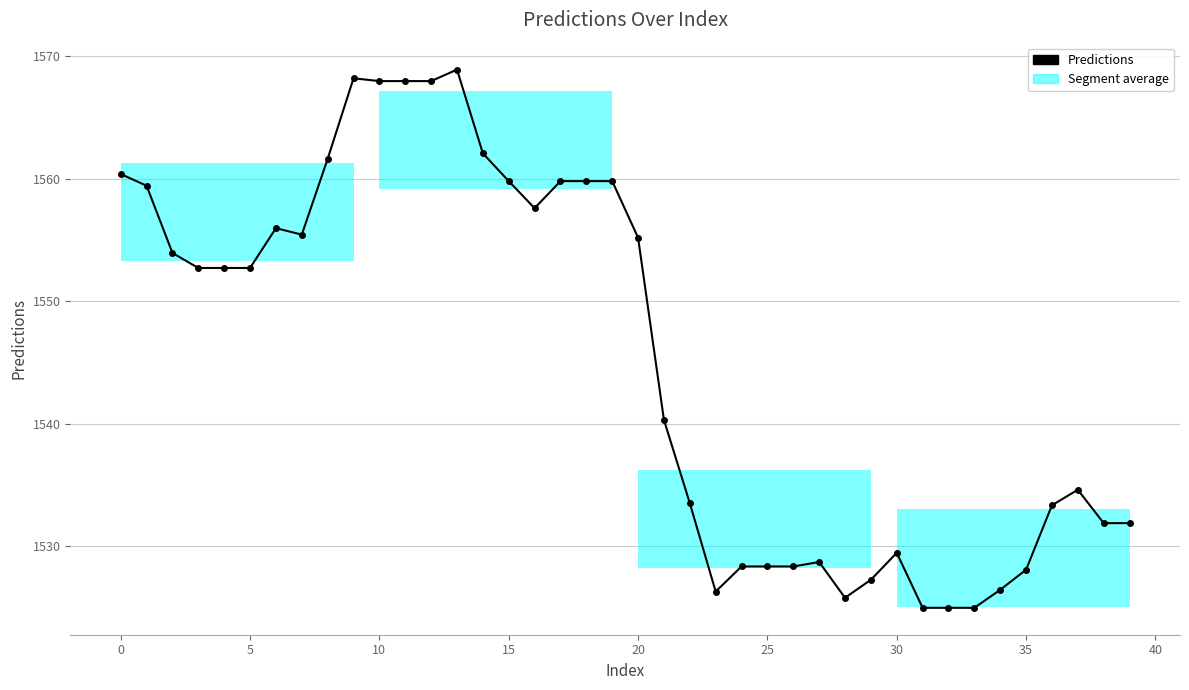

What is the difference between the second highest and second lowest values?

43.2